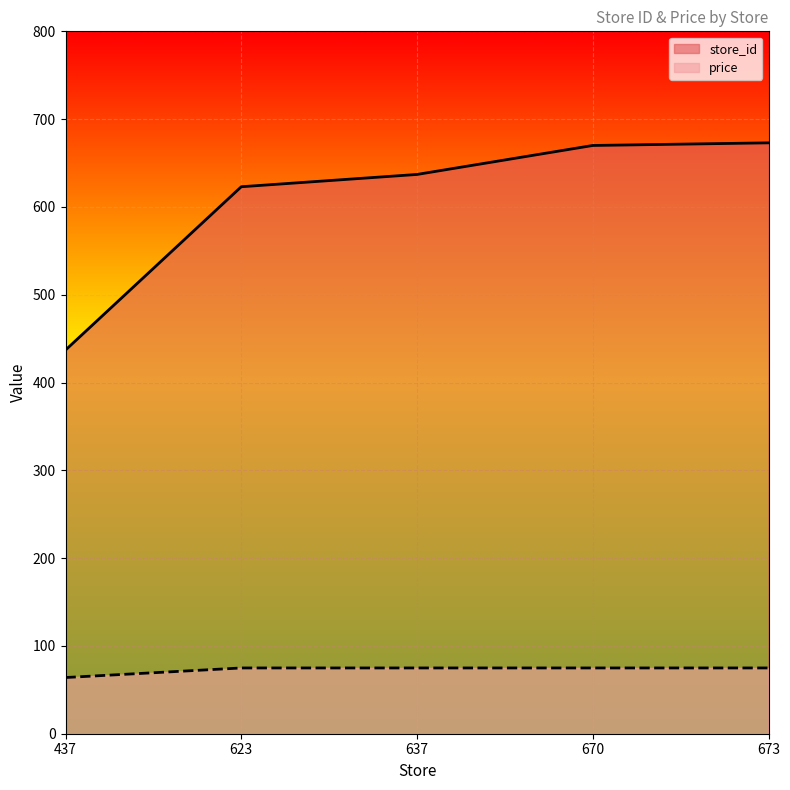

What is the maximum value shown in the chart?

673.0